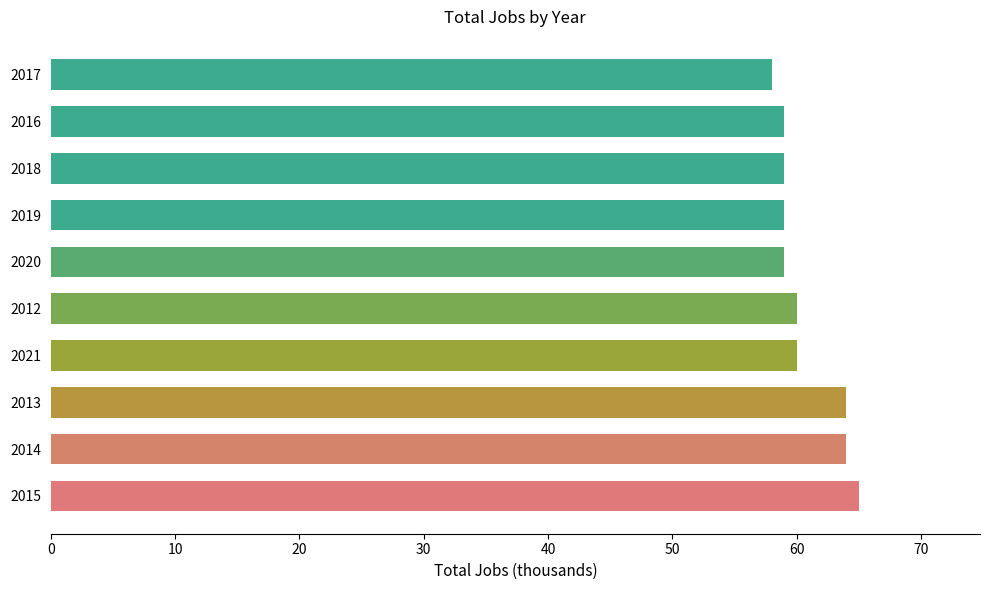

Count the number of categories in the chart.

10